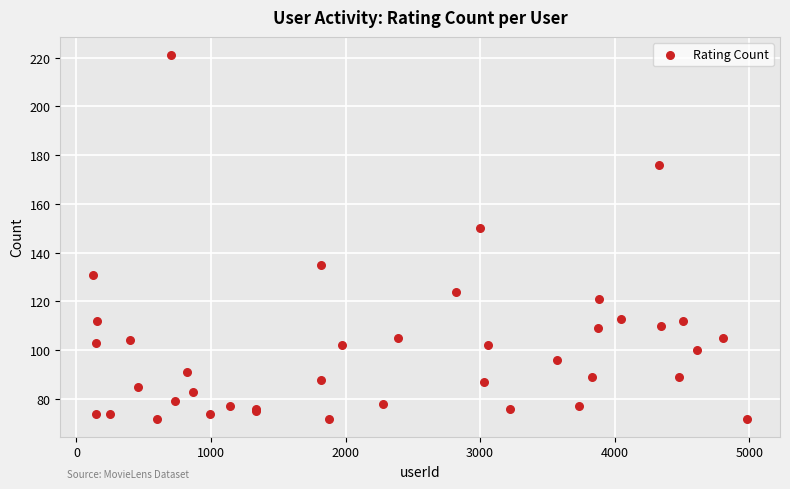

What Y value in the scatter plot is closest to 146?

150